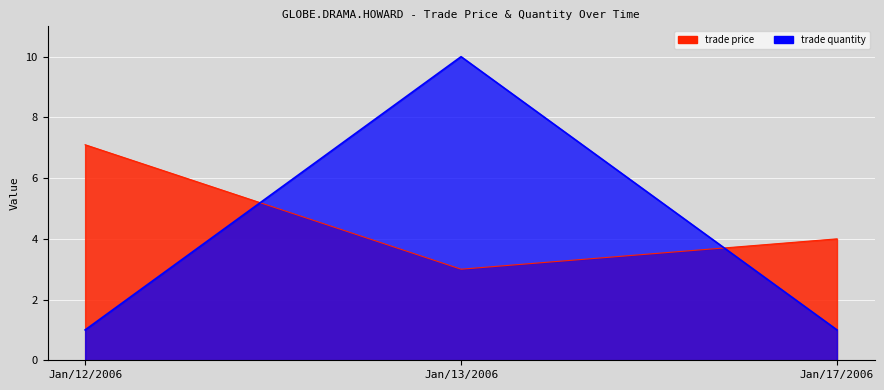

What is the difference between the trade quantity values at Jan/13/2006 and Jan/12/2006?

9.0